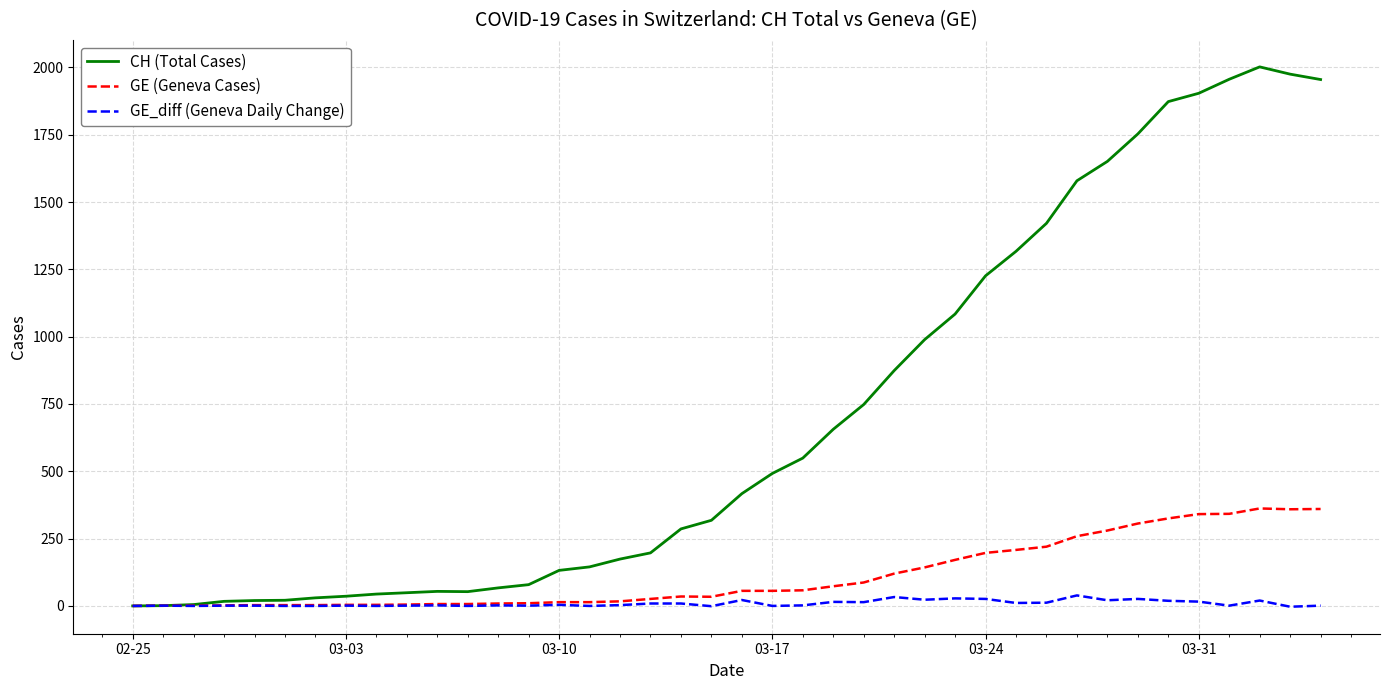

List the series in order of their peak value, lowest first.

GE_diff (Geneva Daily Change), GE (Geneva Cases), CH (Total Cases)